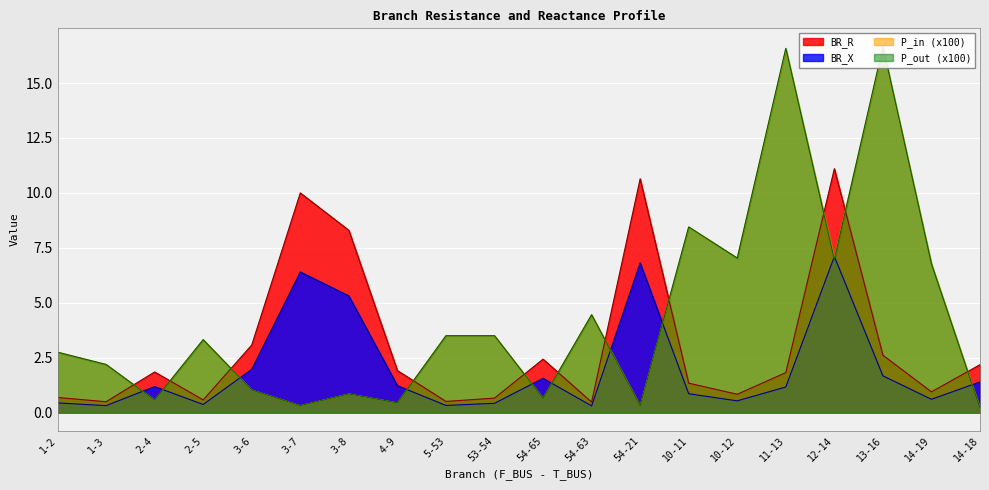

Reading left to right, what are all the values shown in this chart?

BR_R: 1-2=0.7	1-3=0.5	2-4=1.8	2-5=0.6	3-6=3.1	3-7=10.0	3-8=8.3	4-9=1.9	5-53=0.5	53-54=0.7	54-65=2.4	54-63=0.5	54-21=10.6	10-11=1.3	10-12=0.8	11-13=1.8	12-14=11.1	13-16=2.6	14-19=0.9	14-18=2.2
BR_X: 1-2=0.4	1-3=0.3	2-4=1.2	2-5=0.4	3-6=2.0	3-7=6.4	3-8=5.3	4-9=1.2	5-53=0.3	53-54=0.4	54-65=1.6	54-63=0.3	54-21=6.8	10-11=0.9	10-12=0.5	11-13=1.2	12-14=7.1	13-16=1.7	14-19=0.6	14-18=1.4
P_in: 1-2=2.7	1-3=2.2	2-4=0.6	2-5=3.3	3-6=1.0	3-7=0.3	3-8=0.8	4-9=0.4	5-53=3.5	53-54=3.5	54-65=0.6	54-63=4.5	54-21=0.3	10-11=8.4	10-12=7.0	11-13=16.5	12-14=7.0	13-16=16.6	14-19=6.8	14-18=0.2
P_out: 1-2=2.7	1-3=2.2	2-4=0.6	2-5=3.3	3-6=1.0	3-7=0.3	3-8=0.8	4-9=0.4	5-53=3.5	53-54=3.5	54-65=0.6	54-63=4.5	54-21=0.3	10-11=8.4	10-12=7.0	11-13=16.6	12-14=7.0	13-16=16.7	14-19=6.8	14-18=0.2